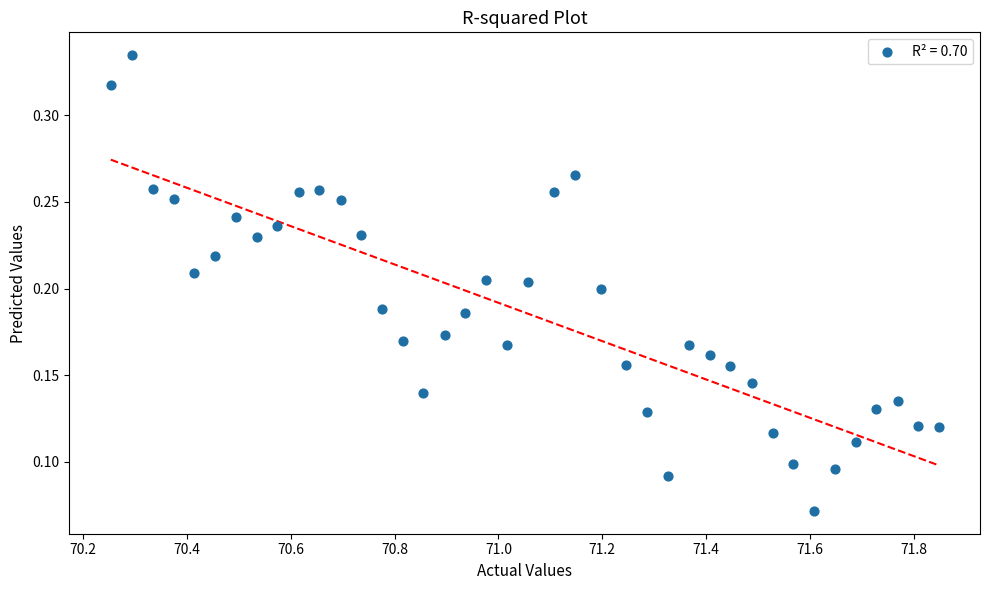

What is the range of X values (max minus min)?

1.6